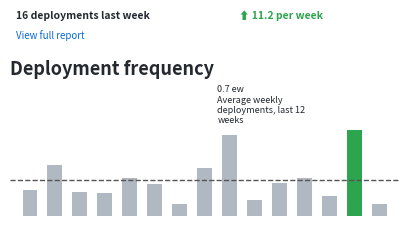

What is the smallest value displayed?

0.1